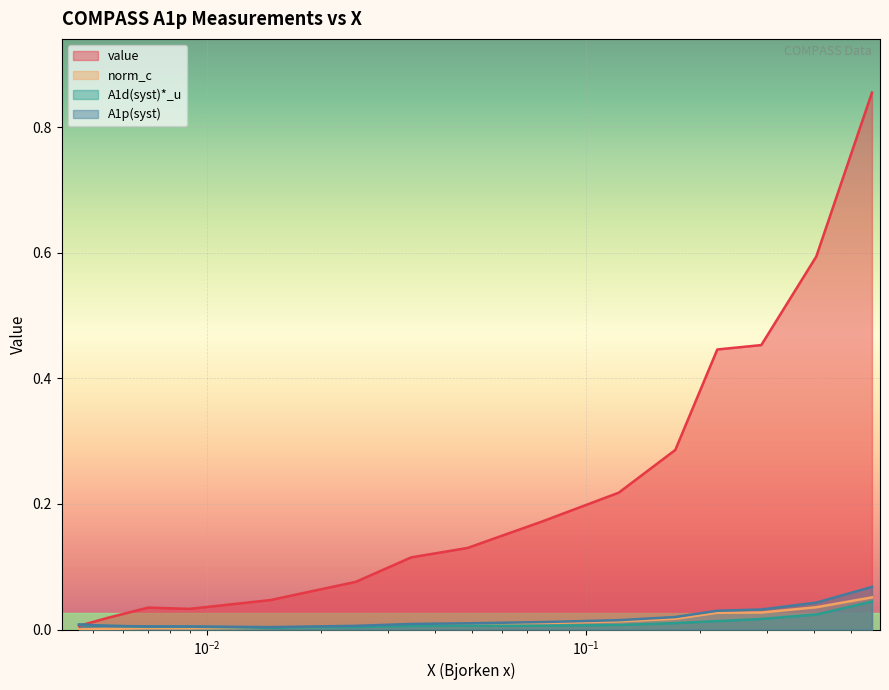

What is the difference between the maximum and minimum values in the norm_c series?

0.1